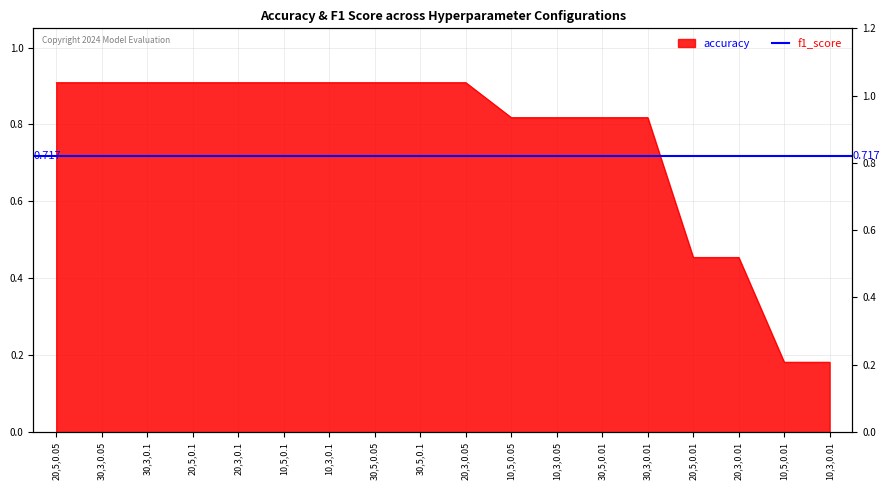

What is the sum of all values?

13.6